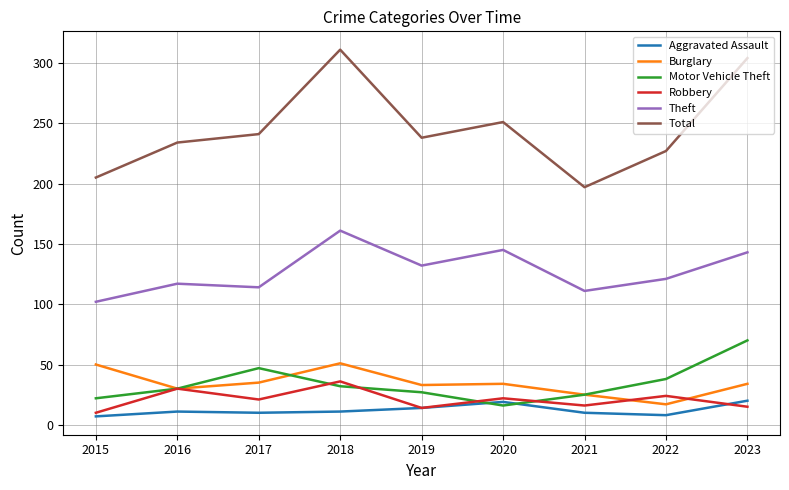

What is the lowest value of the Aggravated Assault series?

7